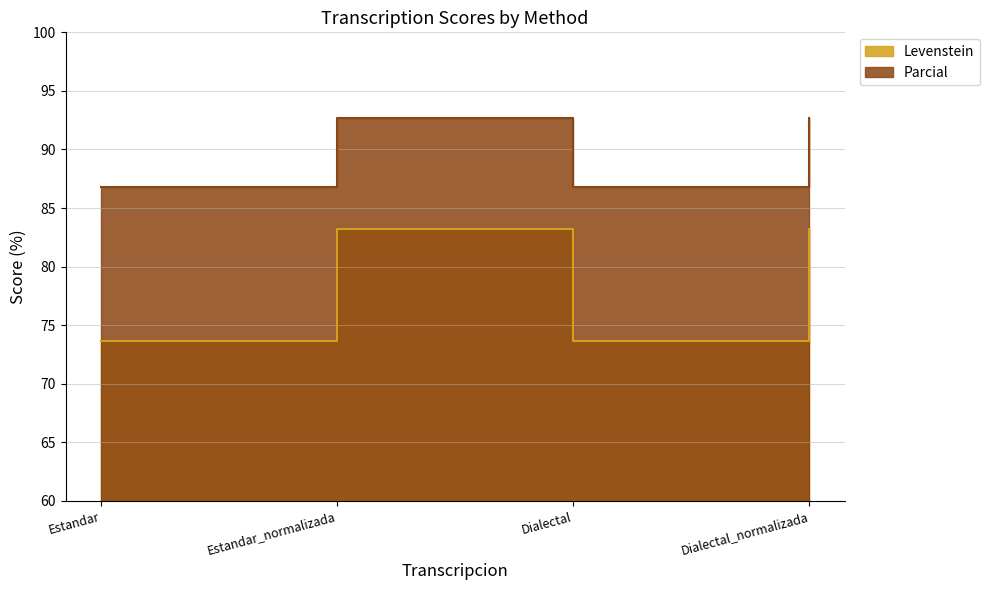

Reading left to right, list all the values displayed in this chart.

Levenstein: Estandar=73.7	Estandar_normalizada=83.2	Dialectal=73.7	Dialectal_normalizada=83.2
Parcial: Estandar=86.8	Estandar_normalizada=92.7	Dialectal=86.8	Dialectal_normalizada=92.7